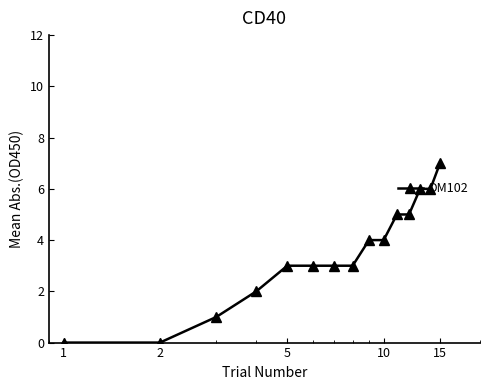

What is the difference between the second highest and minimum values?

6